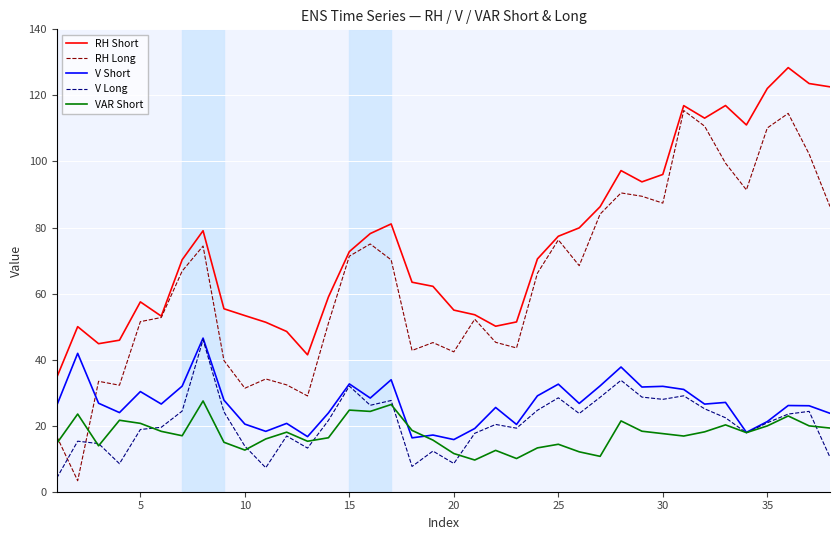

Which series has the widest spread of values?

RH Long